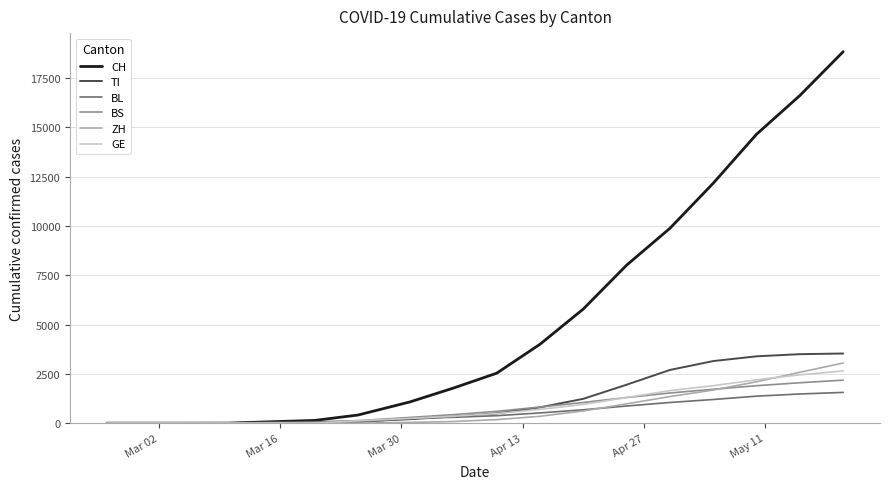

Count the number of categories in the chart.

18